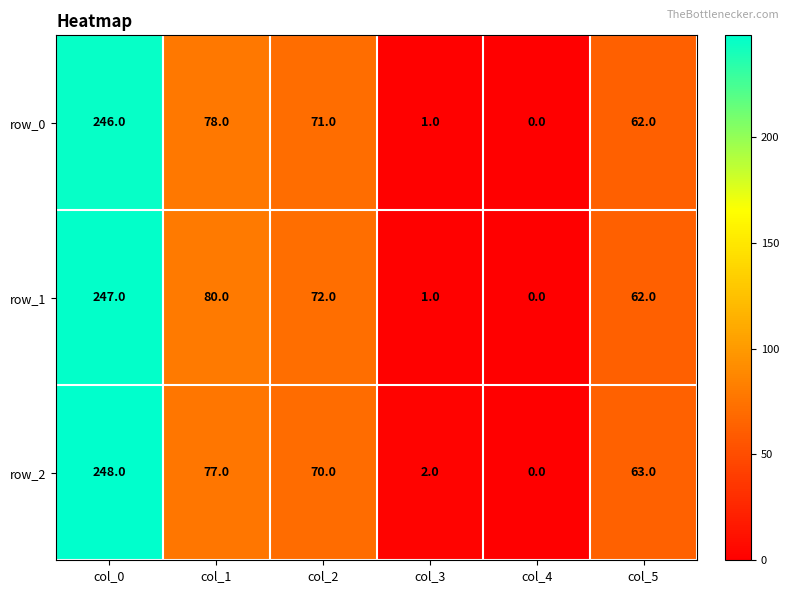

Where does the row_0 series first go above 71?

col_0